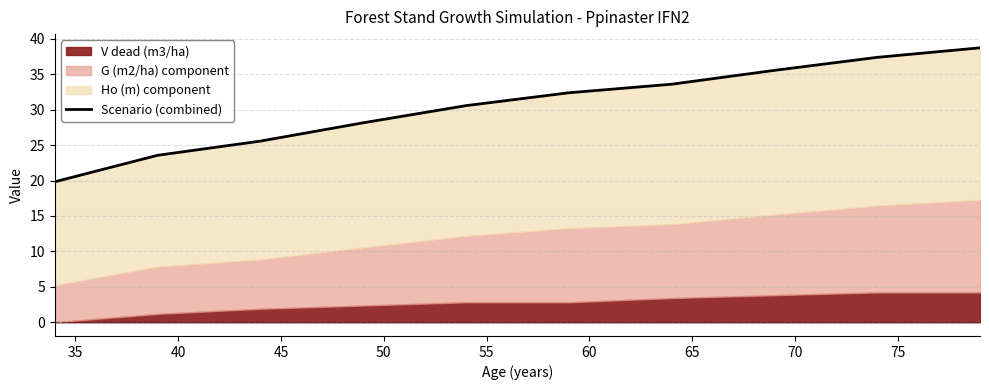

Which has a higher value, 55 or 50?

55